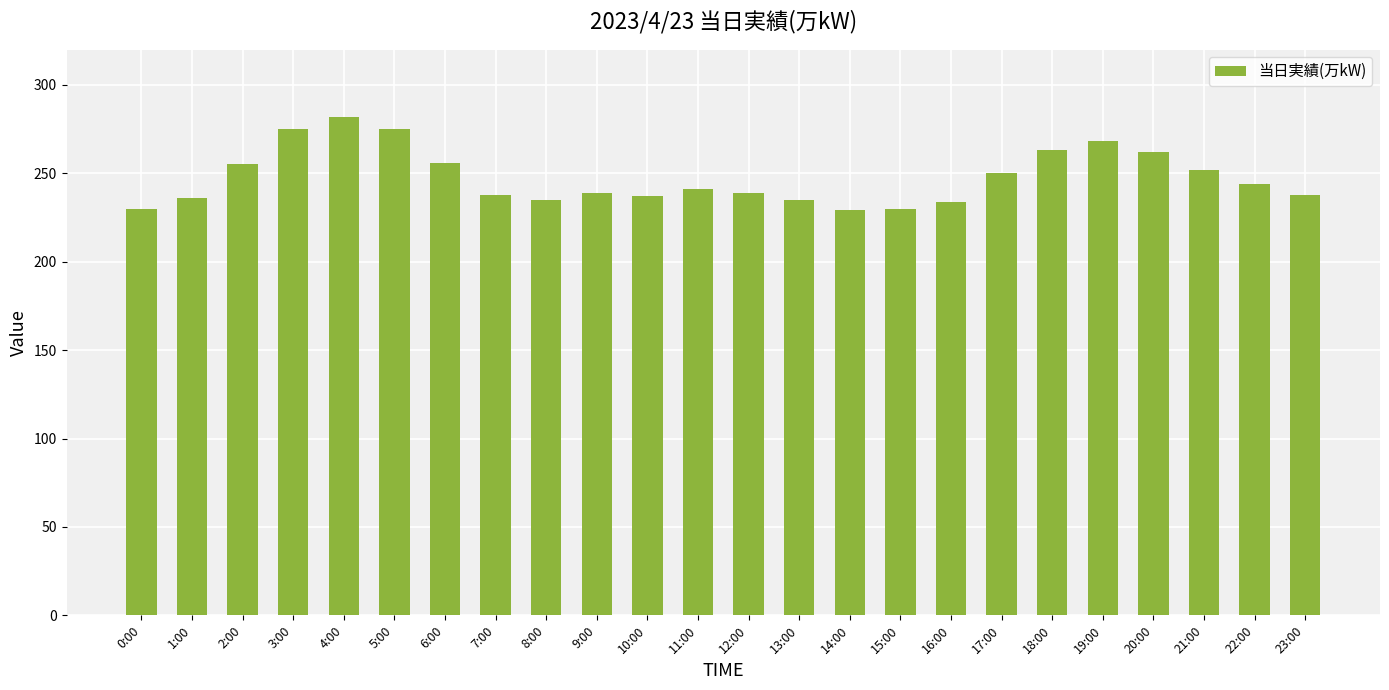

What is the sum of all values?

5943